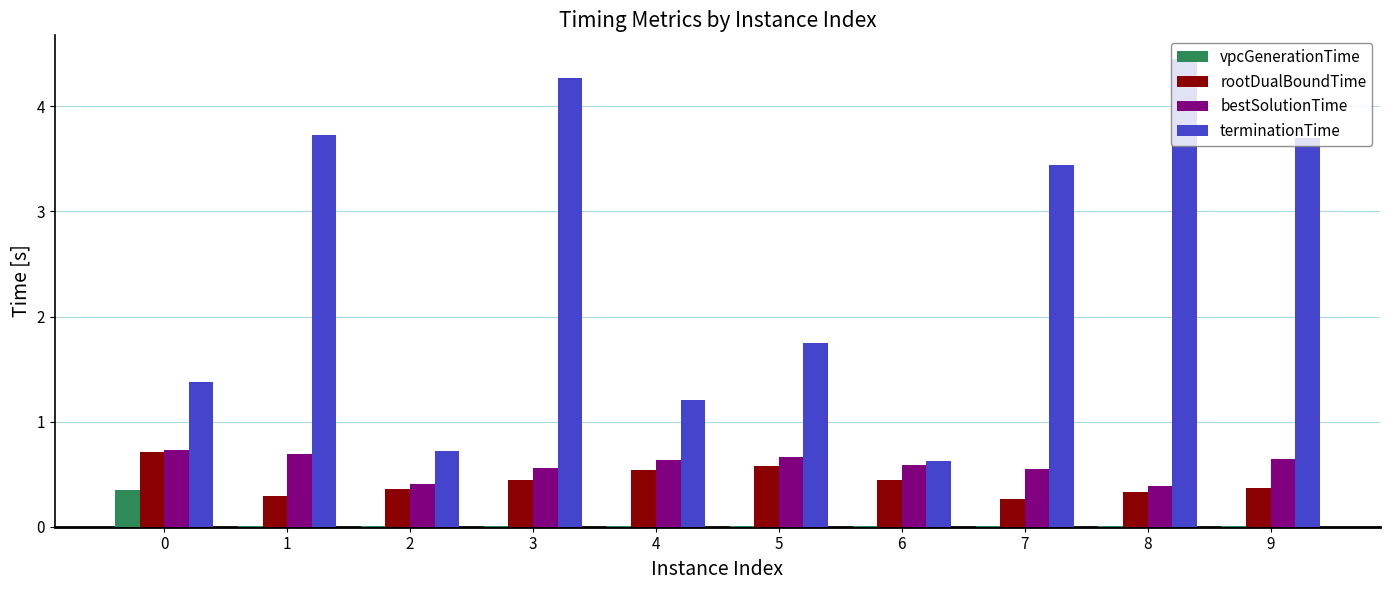

How many values in the terminationTime series exceed 3?

5